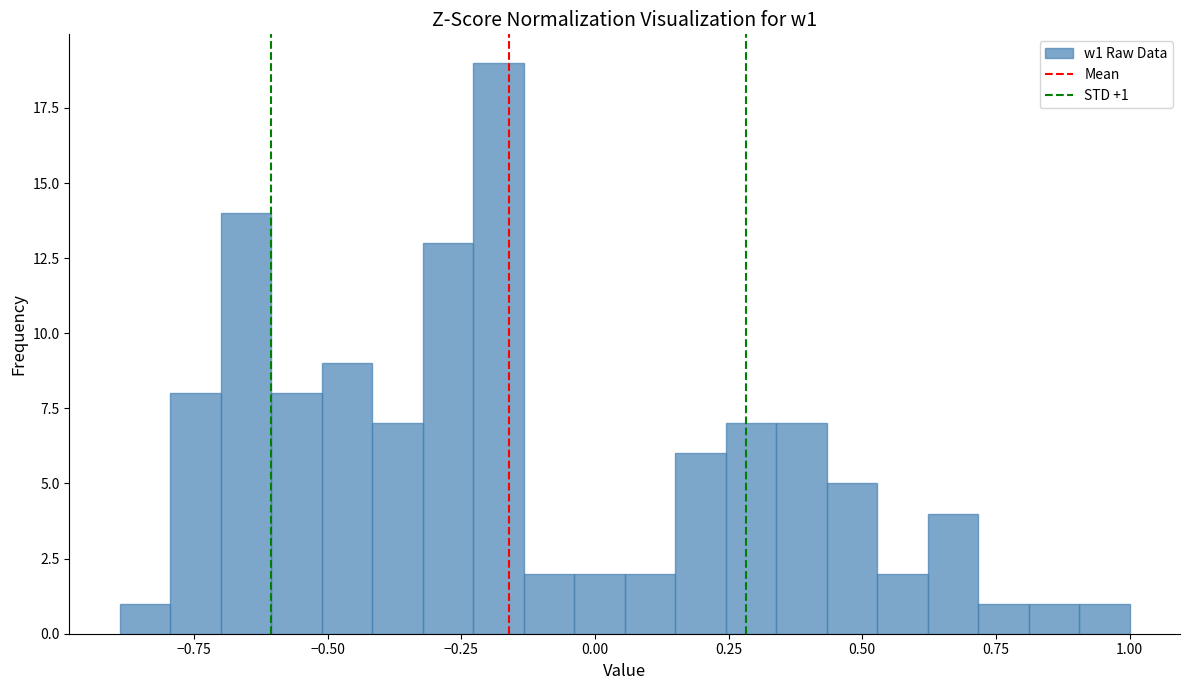

Read against the x-axis, roughly where is the centre of the tallest bar?

-0.20